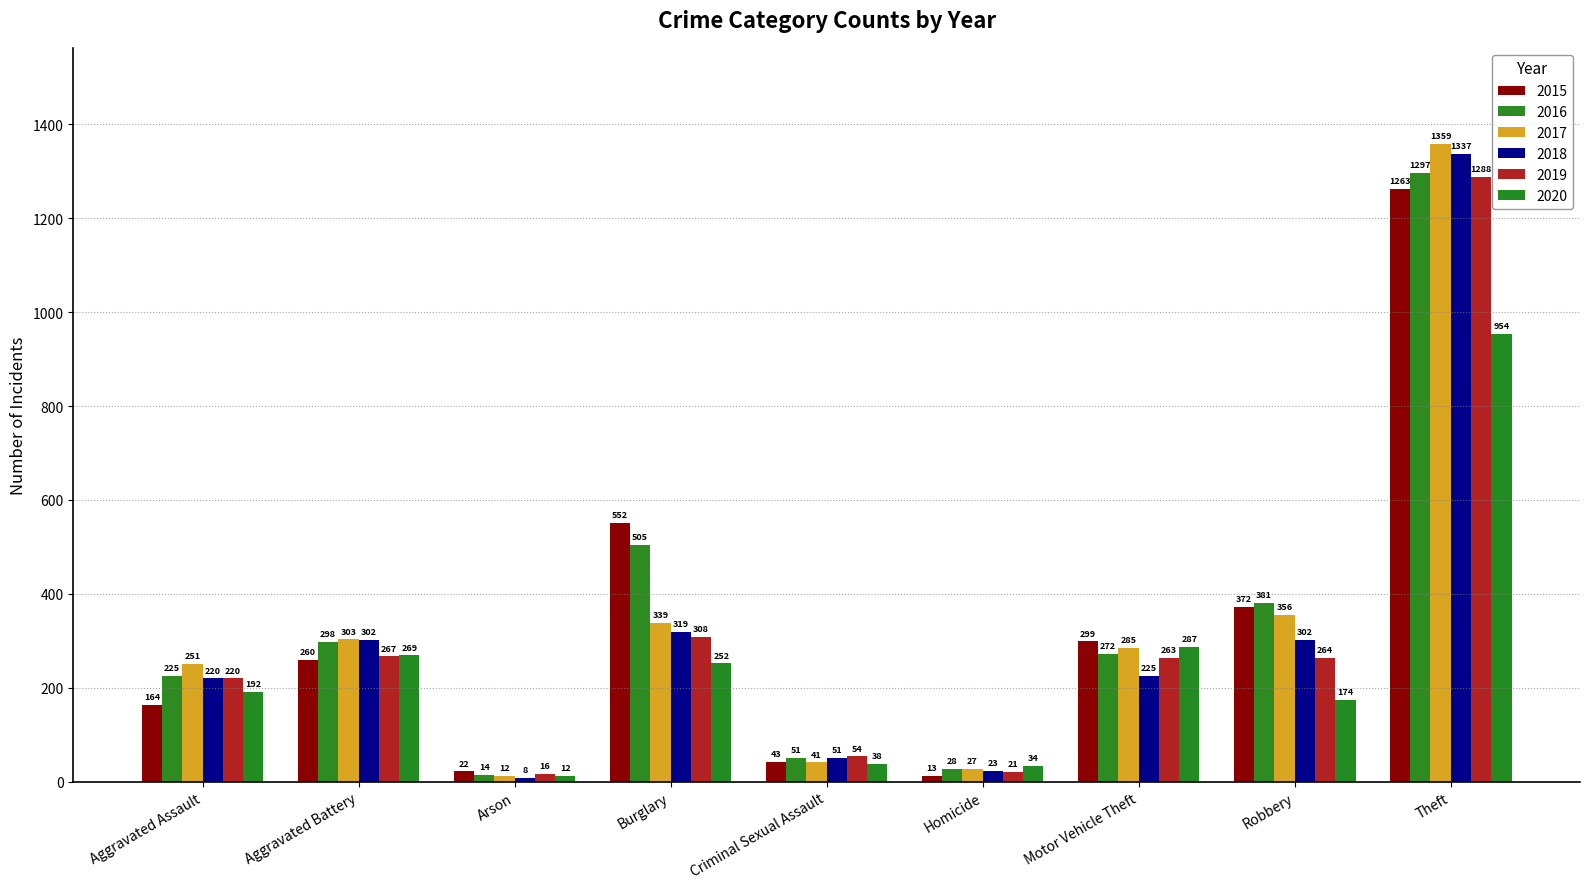

At which category is the sum across all series the highest?

Theft